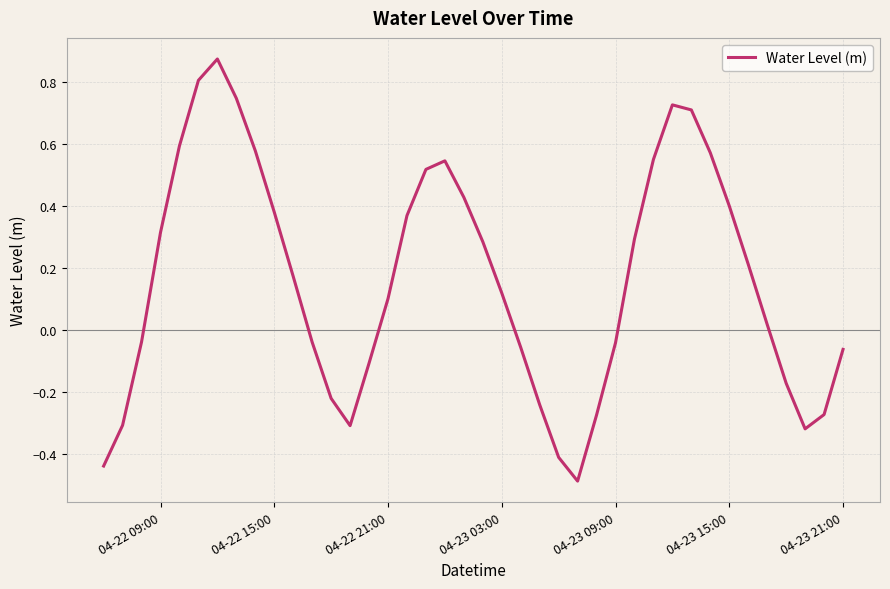

What is the smallest value displayed?

-0.5